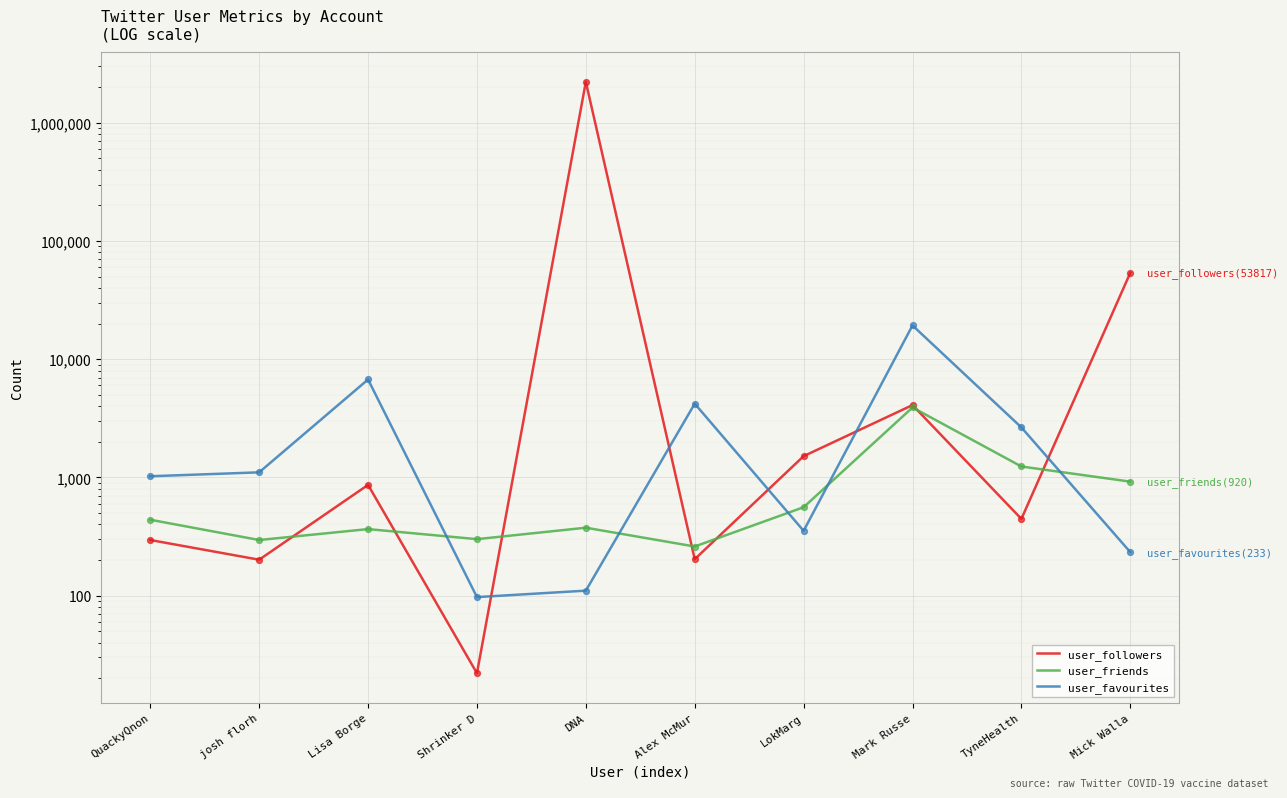

What is the total value across all series at Shrinker D?

419